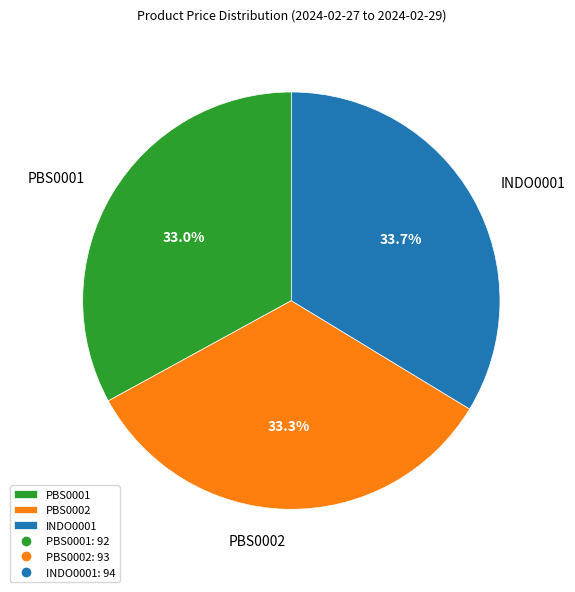

Is PBS0001 the majority of the pie?

No